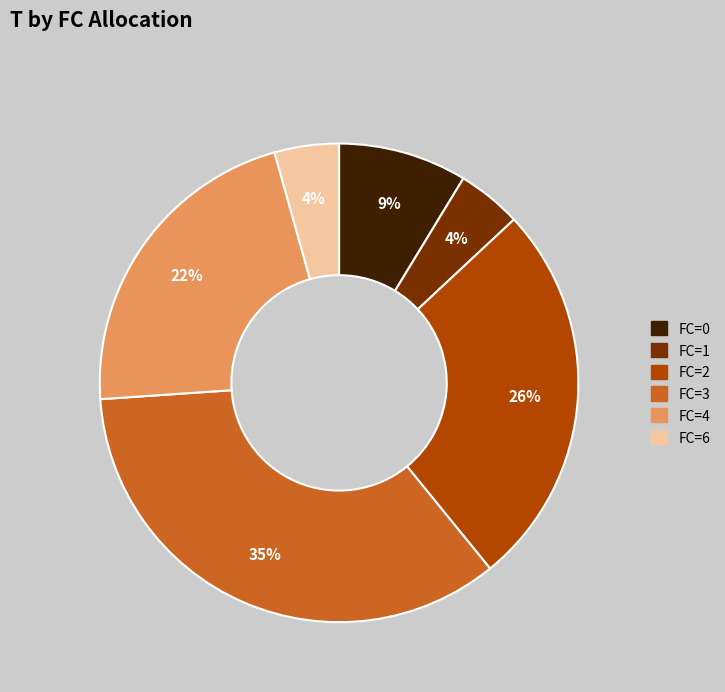

How many segments does this pie chart have?

6